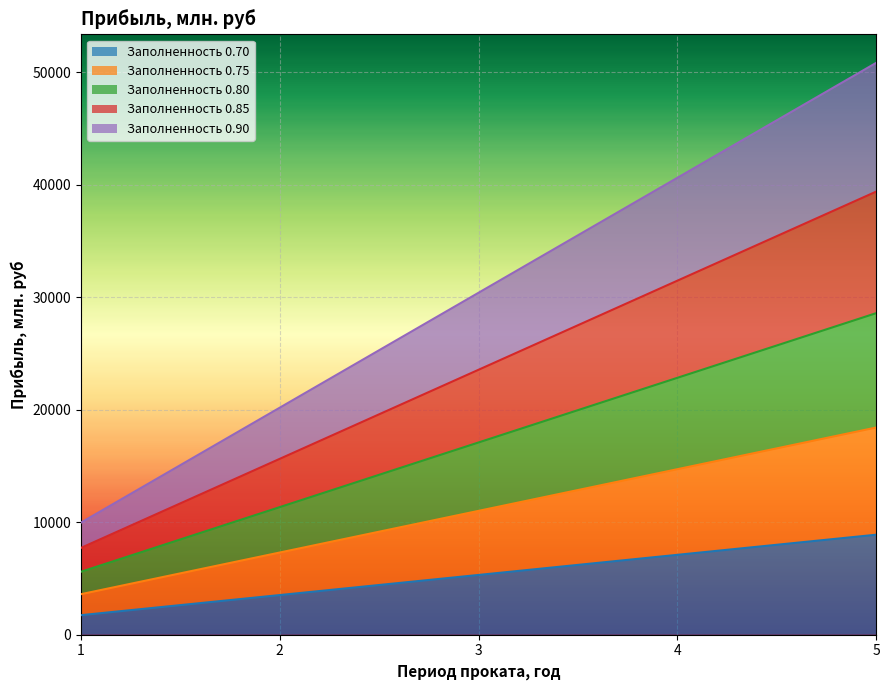

Does the chart display data point markers on the line(s)?

No